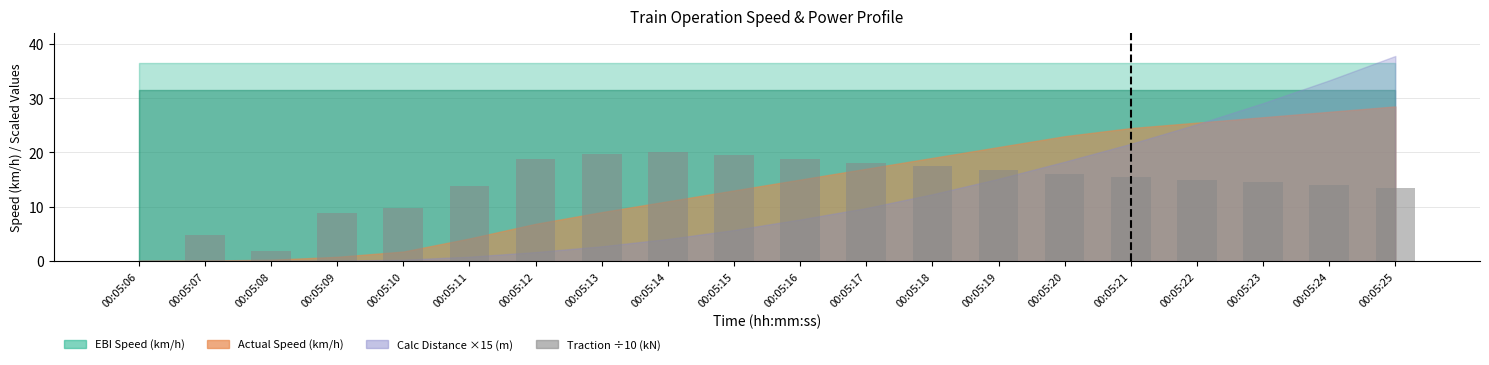

What is the average value?

13.8